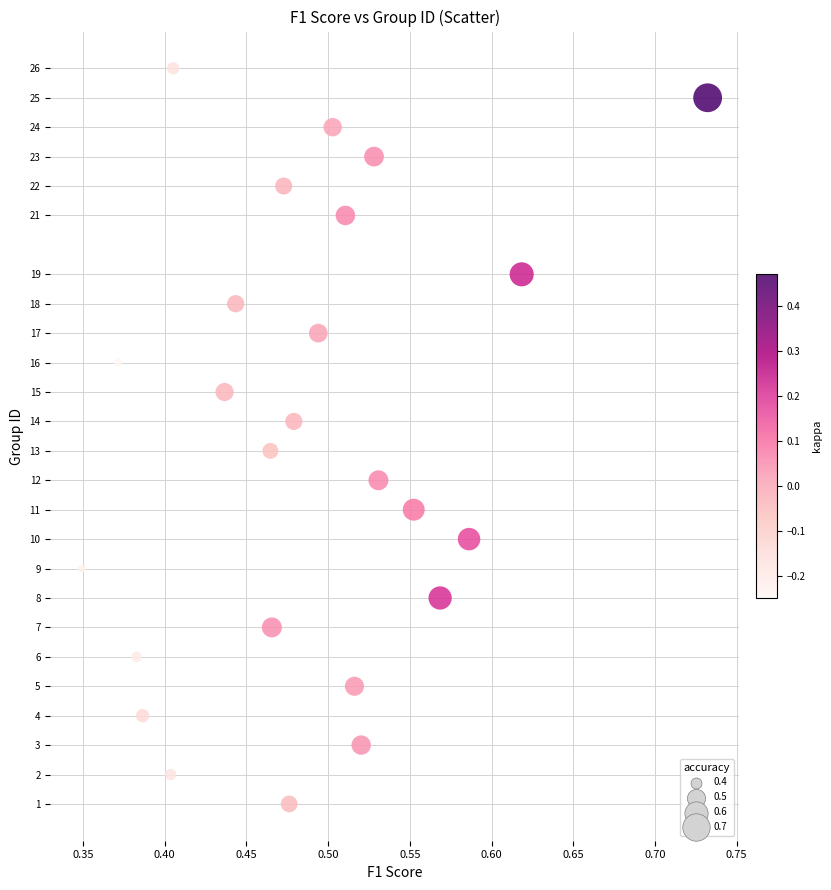

What is the range of Y values (max minus min)?

25